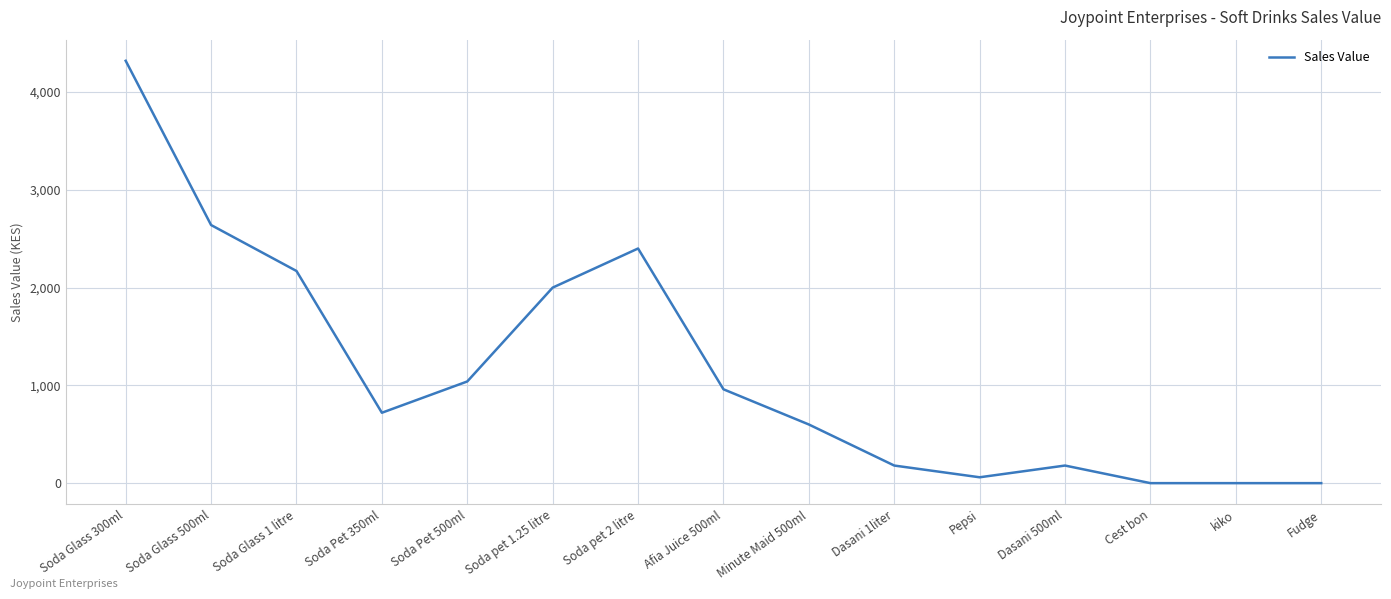

What position from the right is Soda Pet 350ml?

12